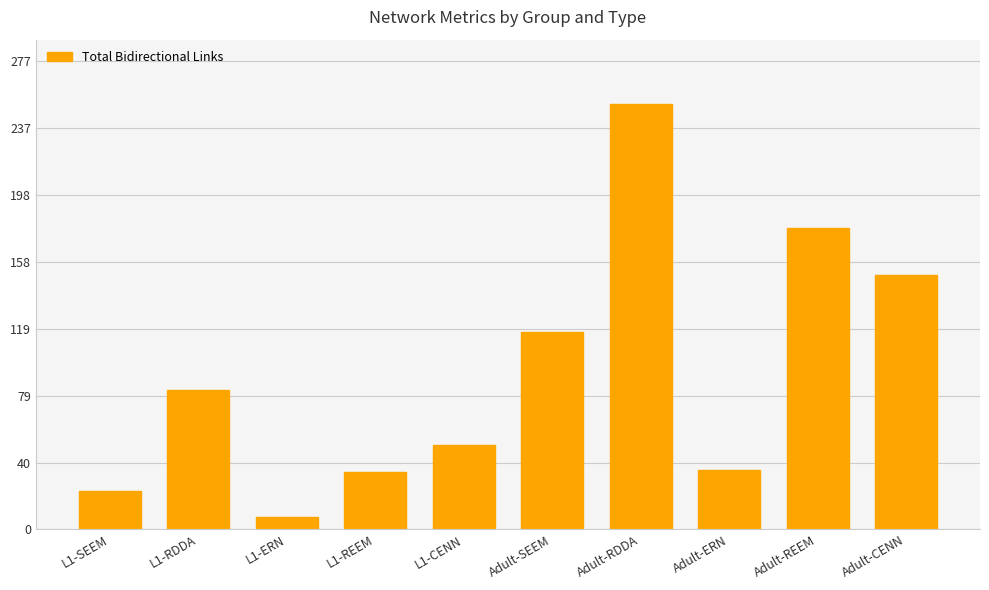

Reading left to right, list all the values displayed in this chart.

22.8	82.4	7.2	33.9	50.0	116.5	251.8	35.1	178.2	150.3